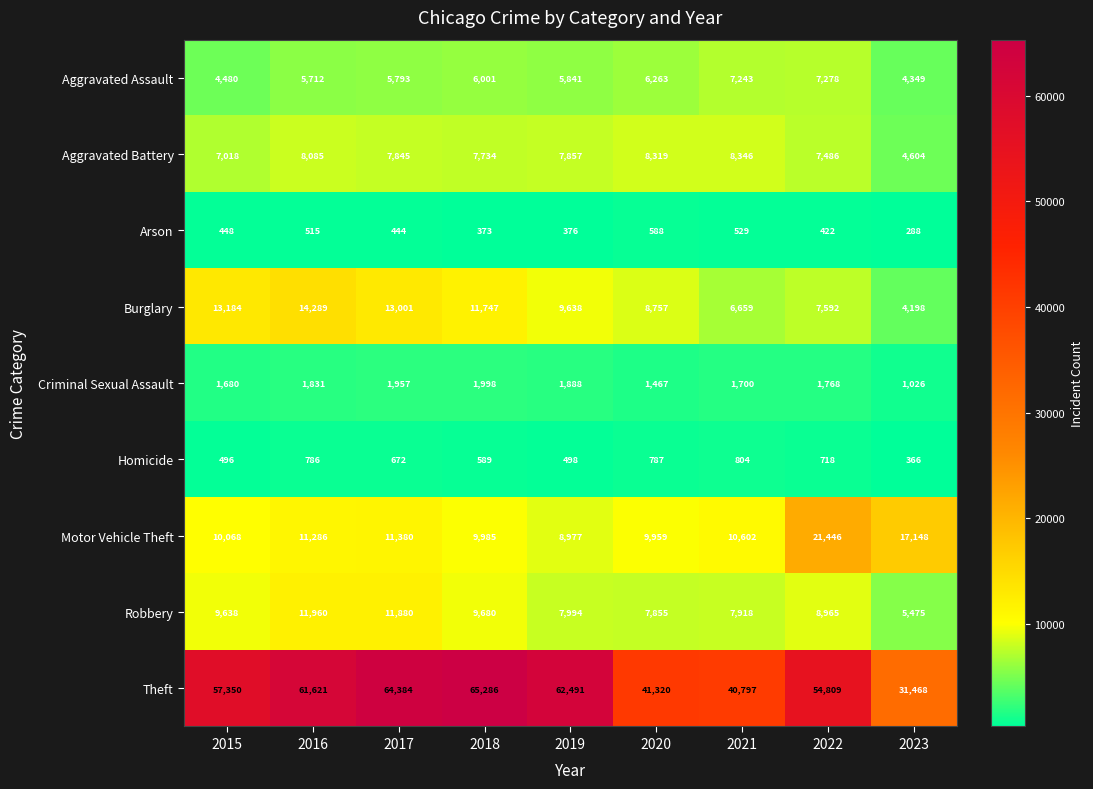

What is the difference between the maximum and minimum values in the Aggravated Assault series?

2929